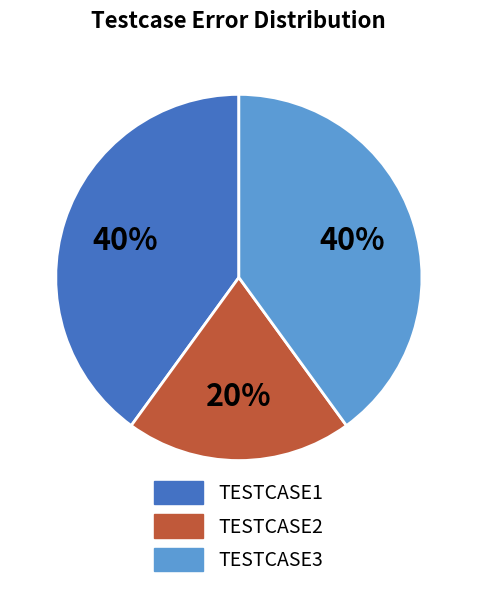

Is TESTCASE3 the majority of the pie?

No